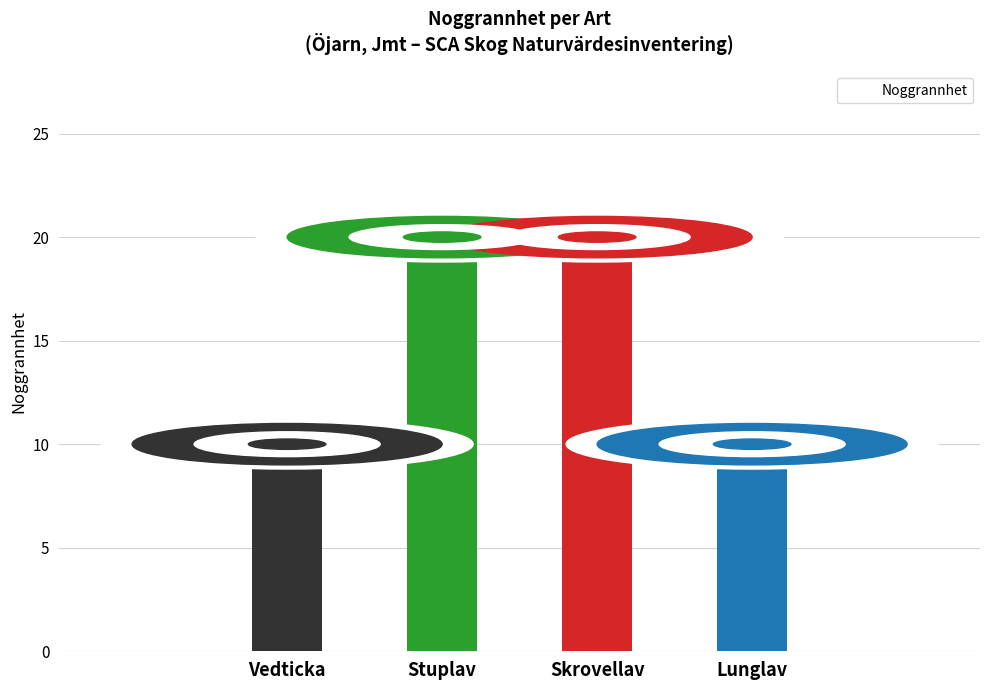

The chart shows a value of 5 at Stuplav. True or false?

False